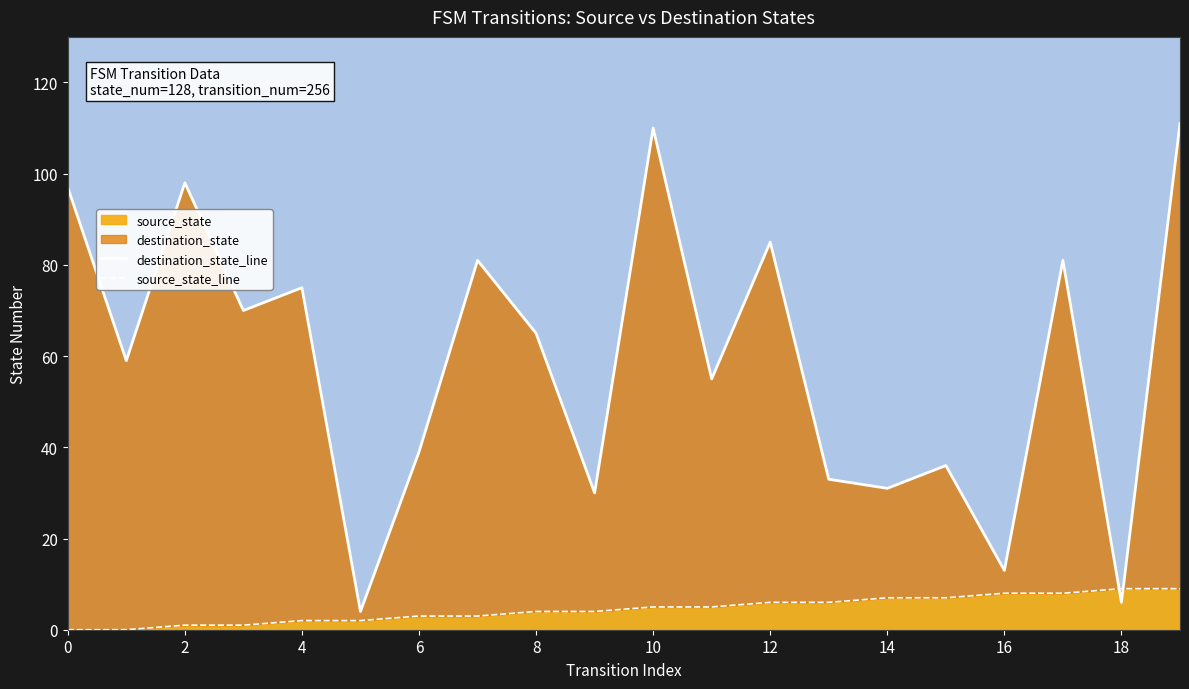

True or false: source_state has a value of 7 at 14.

True